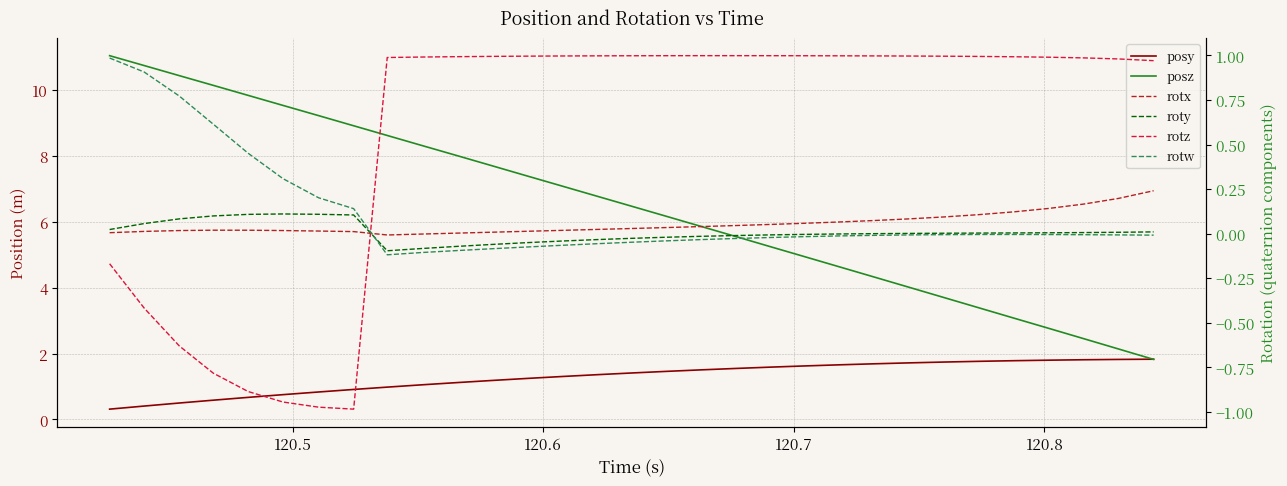

True or false: posy has a value of 0.8 at 30.

False